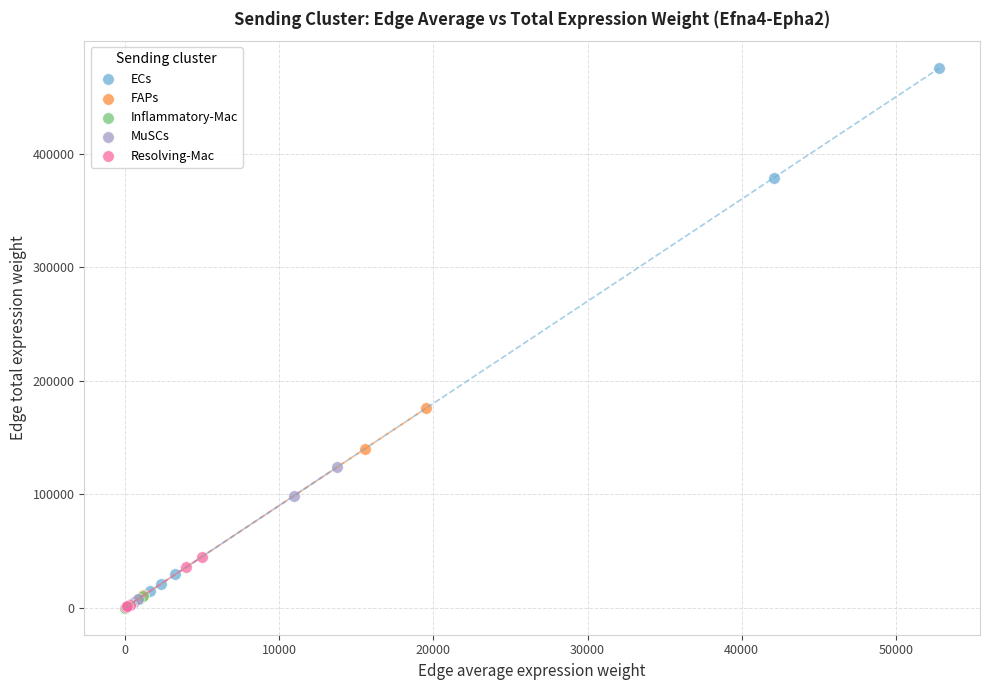

Which series has the widest spread of Y values?

ECs